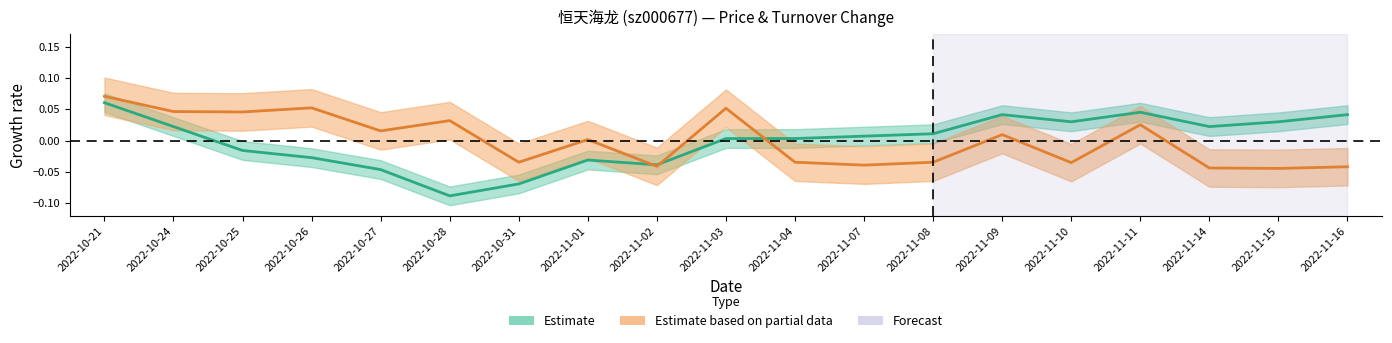

The t_change series shows 0.0 at 2022-11-09. True or false?

True